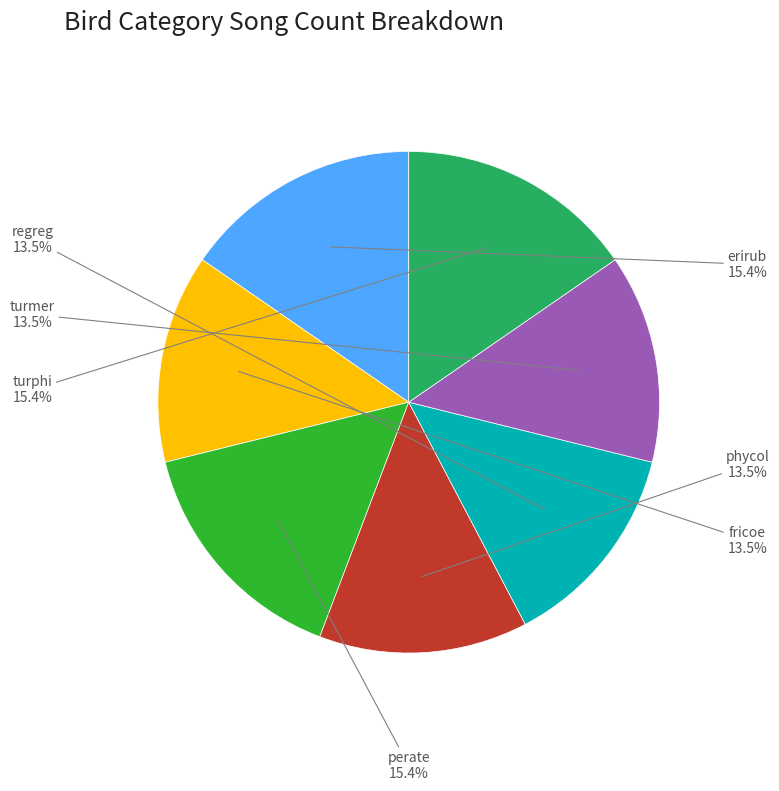

Is there a majority slice in this chart?

No